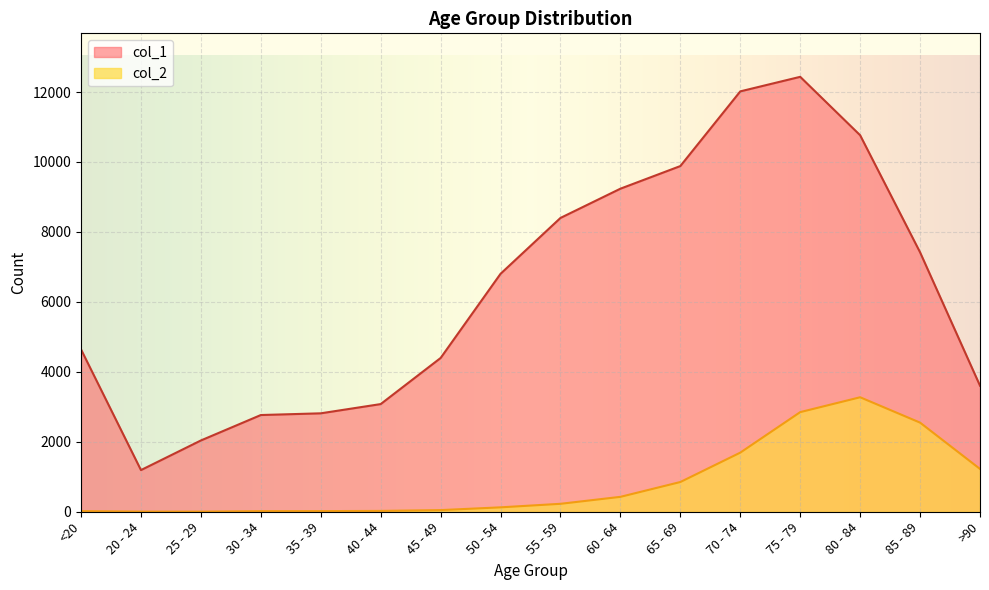

The col_1 series shows 16783 at 80 - 84. True or false?

False